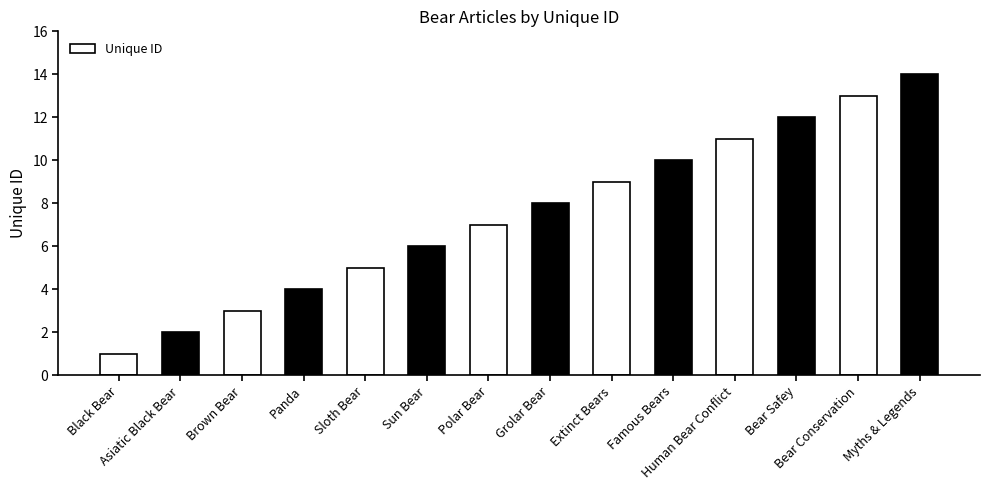

The value at Panda is 4. True or false?

True